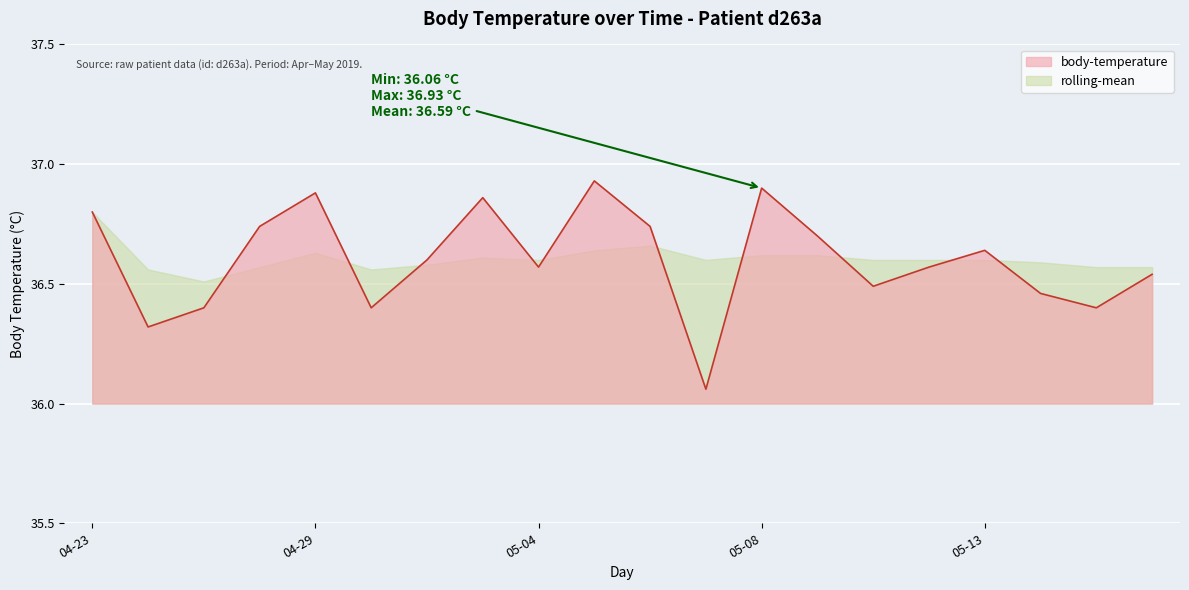

What is the difference between the maximum and minimum values?

0.9